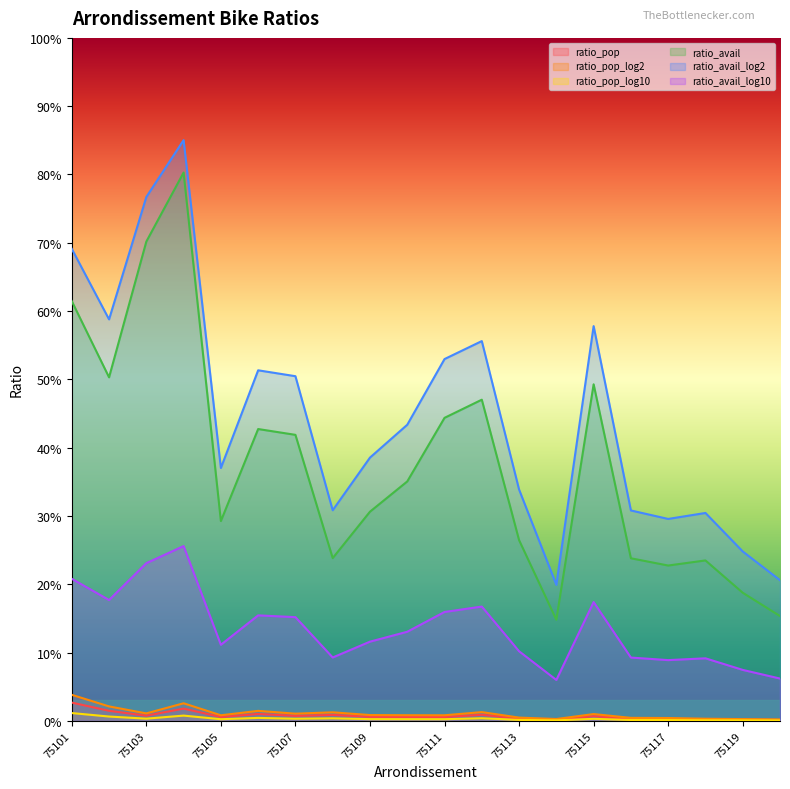

Reading left to right, transcribe all the data shown in this chart.

ratio_pop: 75101=0.0	75102=0.0	75103=0.0	75104=0.0	75105=0.0	75106=0.0	75107=0.0	75108=0.0	75109=0.0	75110=0.0	75111=0.0	75112=0.0	75113=0.0	75114=0.0	75115=0.0	75116=0.0	75117=0.0	75118=0.0	75119=0.0	75120=0.0
ratio_pop_log2: 75101=0.0	75102=0.0	75103=0.0	75104=0.0	75105=0.0	75106=0.0	75107=0.0	75108=0.0	75109=0.0	75110=0.0	75111=0.0	75112=0.0	75113=0.0	75114=0.0	75115=0.0	75116=0.0	75117=0.0	75118=0.0	75119=0.0	75120=0.0
ratio_pop_log10: 75101=0.0	75102=0.0	75103=0.0	75104=0.0	75105=0.0	75106=0.0	75107=0.0	75108=0.0	75109=0.0	75110=0.0	75111=0.0	75112=0.0	75113=0.0	75114=0.0	75115=0.0	75116=0.0	75117=0.0	75118=0.0	75119=0.0	75120=0.0
ratio_avail: 75101=0.6	75102=0.5	75103=0.7	75104=0.8	75105=0.3	75106=0.4	75107=0.4	75108=0.2	75109=0.3	75110=0.4	75111=0.4	75112=0.5	75113=0.3	75114=0.1	75115=0.5	75116=0.2	75117=0.2	75118=0.2	75119=0.2	75120=0.2
ratio_avail_log2: 75101=0.2	75102=0.2	75103=0.2	75104=0.3	75105=0.1	75106=0.2	75107=0.2	75108=0.1	75109=0.1	75110=0.1	75111=0.2	75112=0.2	75113=0.1	75114=0.1	75115=0.2	75116=0.1	75117=0.1	75118=0.1	75119=0.1	75120=0.1
ratio_avail_log10: 75101=0.7	75102=0.6	75103=0.8	75104=0.9	75105=0.4	75106=0.5	75107=0.5	75108=0.3	75109=0.4	75110=0.4	75111=0.5	75112=0.6	75113=0.3	75114=0.2	75115=0.6	75116=0.3	75117=0.3	75118=0.3	75119=0.2	75120=0.2